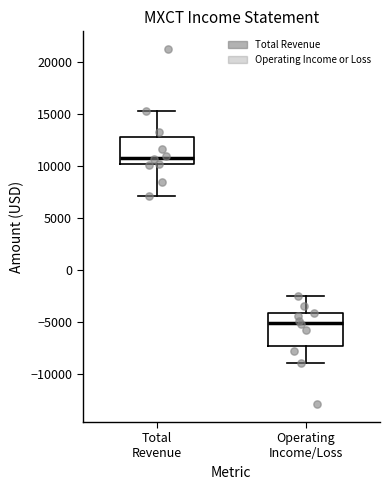

Where does the median line of the box for Operating Income/Loss sit on the y-axis? The values are not printed on the chart, so give them approximately, as read against the axis.

-5000